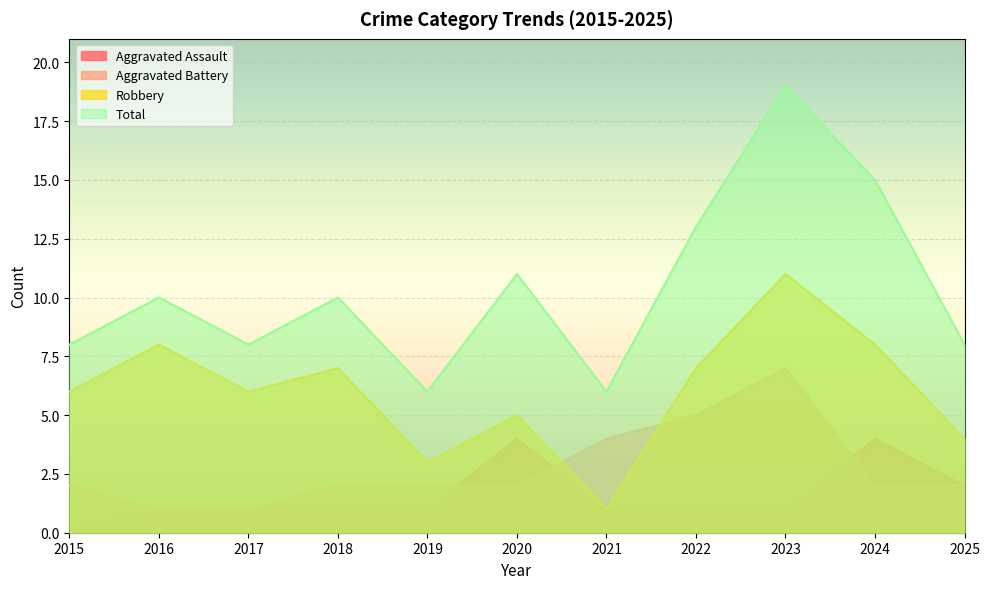

What is the sum of the Aggravated Assault values at 2025 and 2024?

6